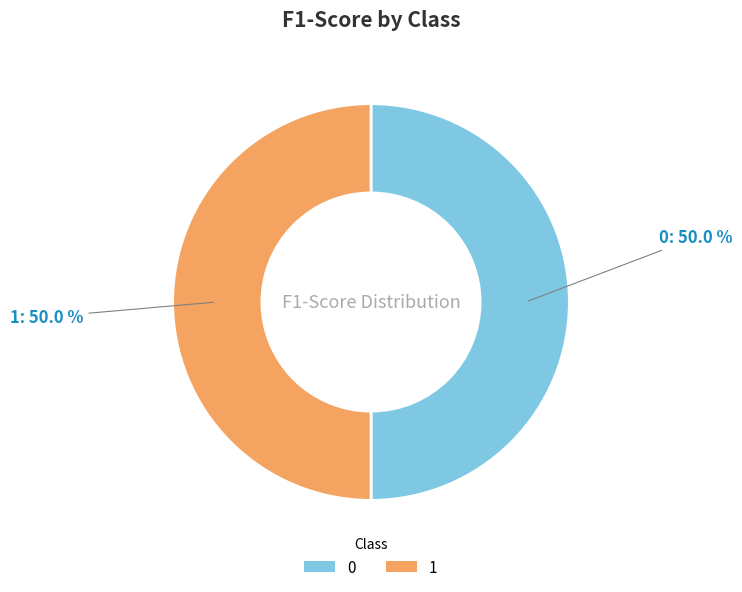

True or false: 1 accounts for 50% of the total.

True